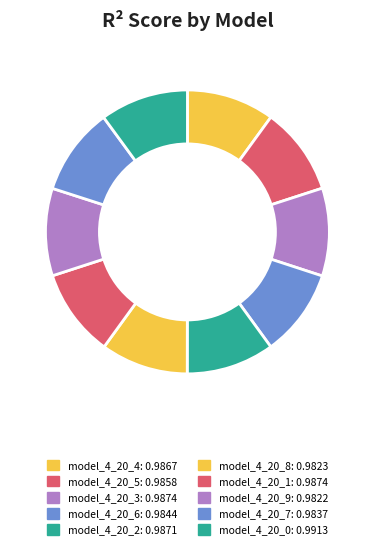

What percentage is the model_4_20_9 slice, to the nearest percent?

10%